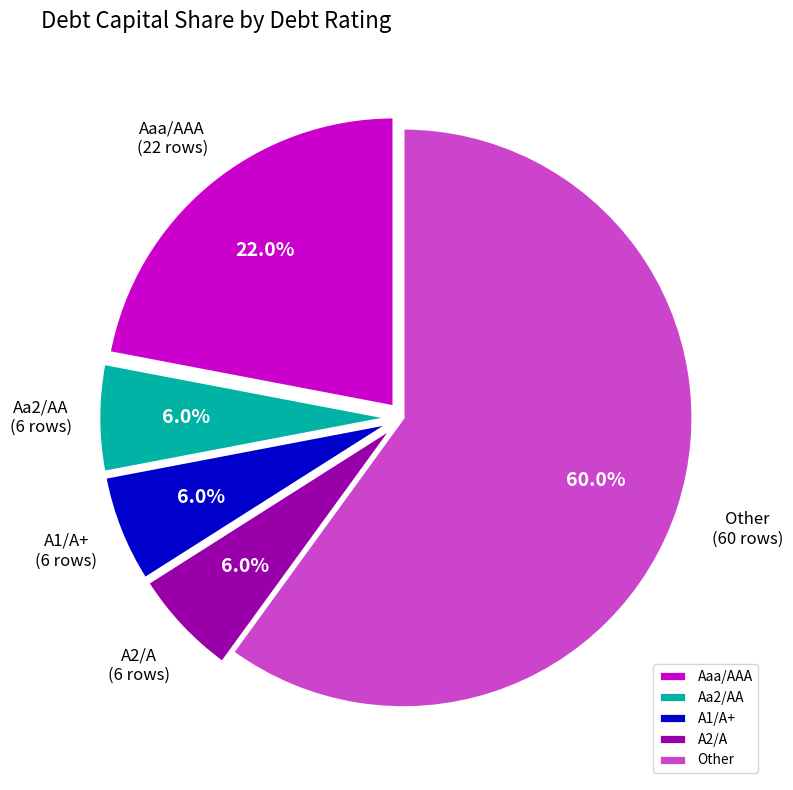

What percentage is the Aa2/AA slice, to the nearest percent?

6%